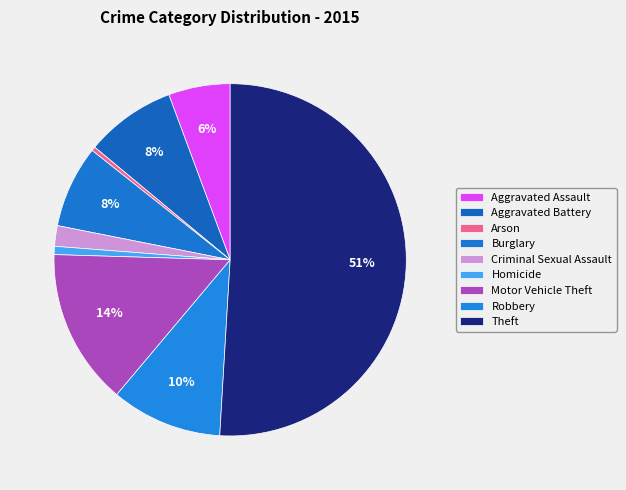

Is there a majority slice in this chart?

Yes